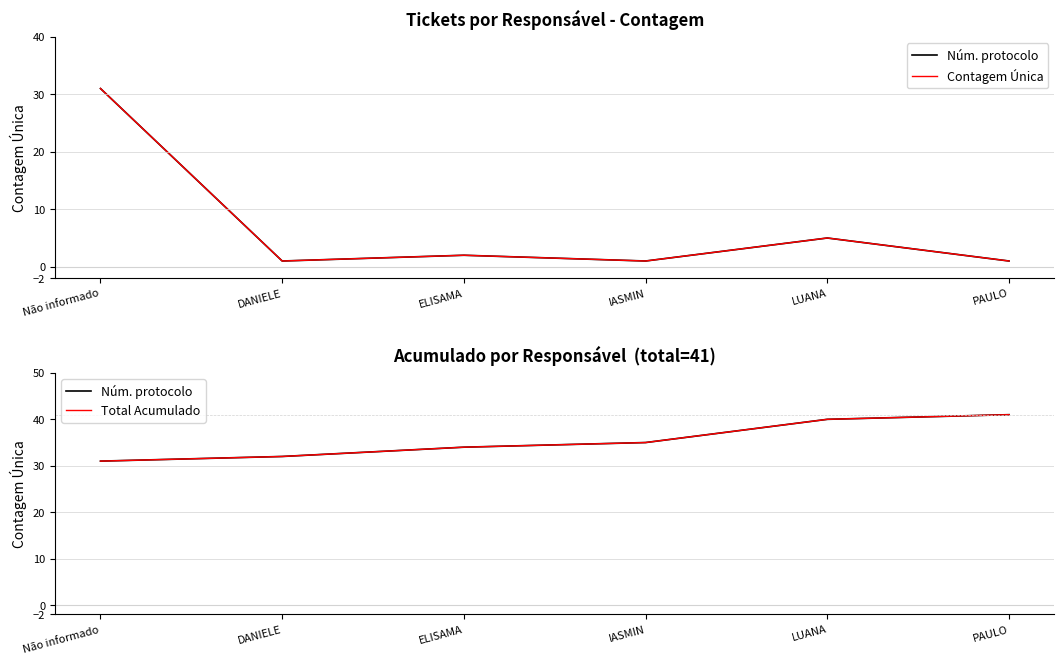

List the series in order of their peak value, lowest first.

Contagem Única, Núm. protocolo, Total Acumulado